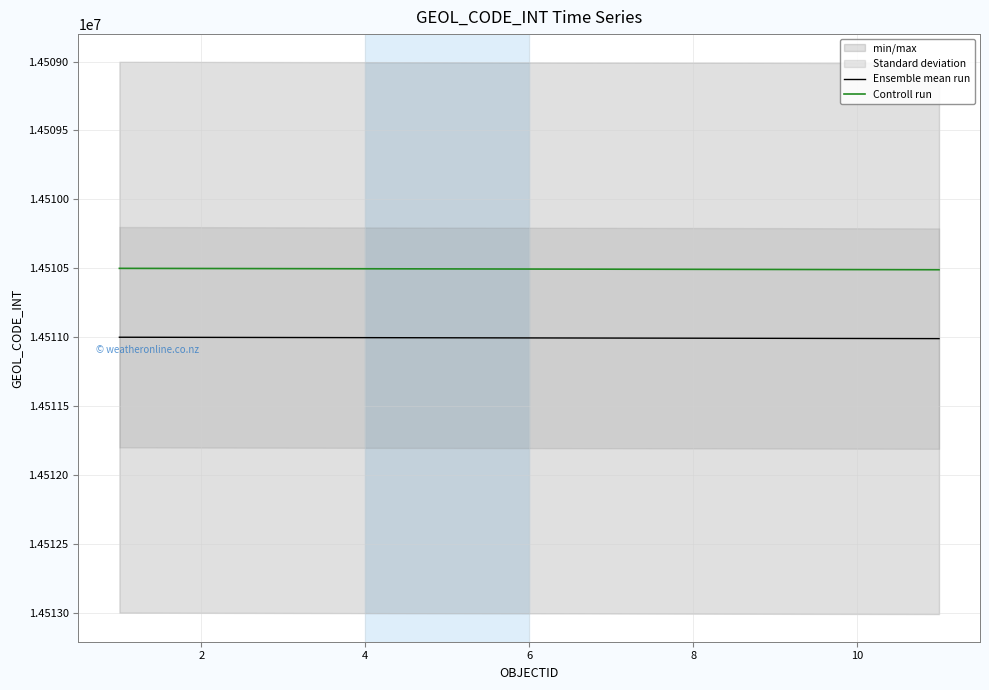

What is the value of the Ensemble mean run point at the 4th from the left?

14511004